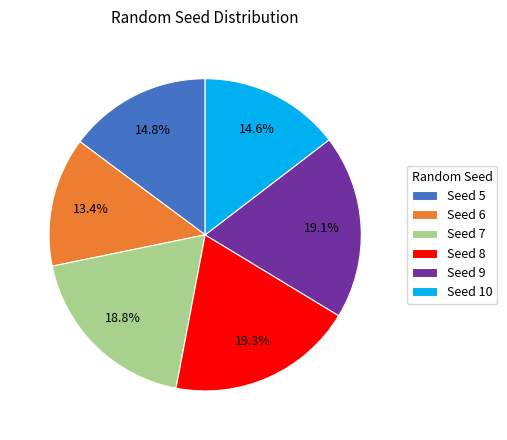

To the nearest percent, what is the difference between the largest and smallest slice percentages?

6%